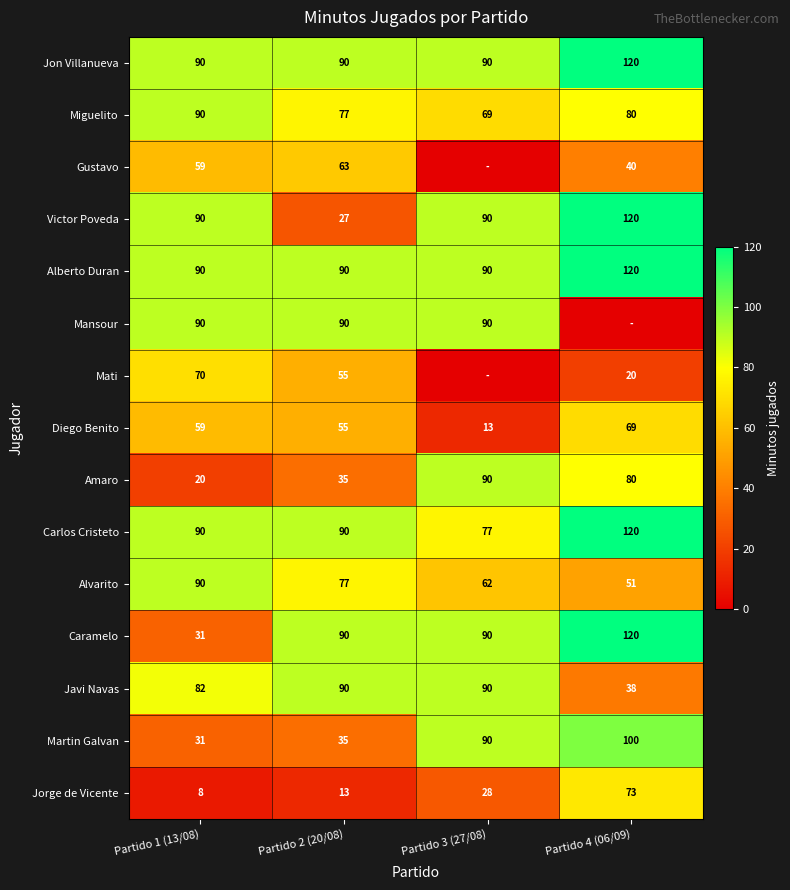

How many values in the Caramelo series are below 90?

1